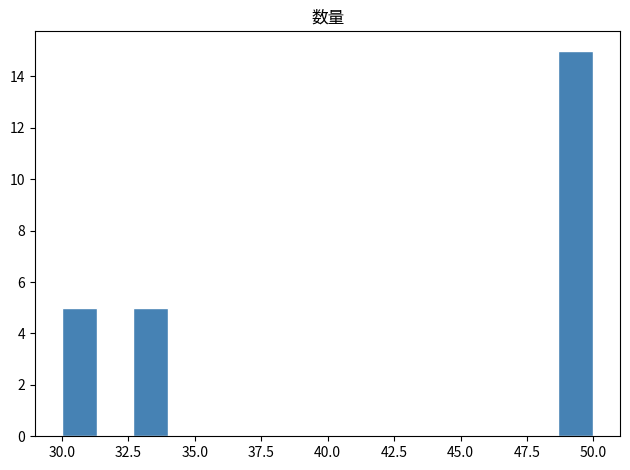

Around what value on the x-axis is the tallest bar? Give the approximate position of its centre, as read against the axis.

49.5